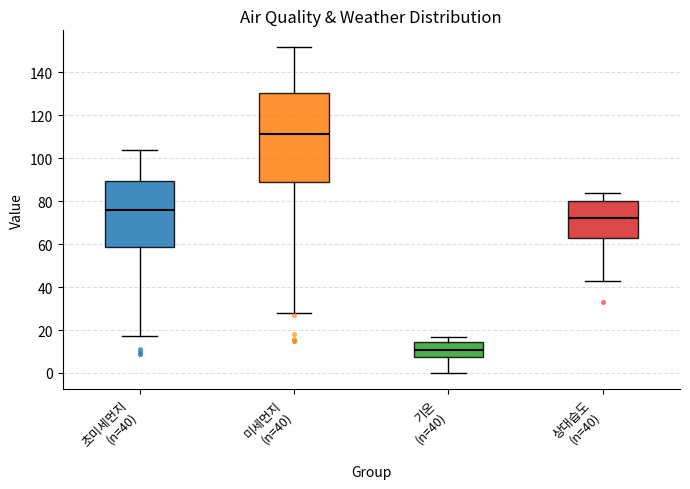

Reading left to right, transcribe this box plot: for each box, give where its median line is, the range the box spans, and where its two whiskers end, as read against the y-axis. The values are not printed on the chart, so give them approximately, as read against the axis.

초미세먼지 (n=40): median 76, box 58 to 90, whiskers 18 to 104
미세먼지 (n=40): median 112, box 90 to 130, whiskers 28 to 152
기온 (n=40): median 10, box 8 to 14, whiskers 0 to 16
상대습도 (n=40): median 72, box 62 to 80, whiskers 44 to 84